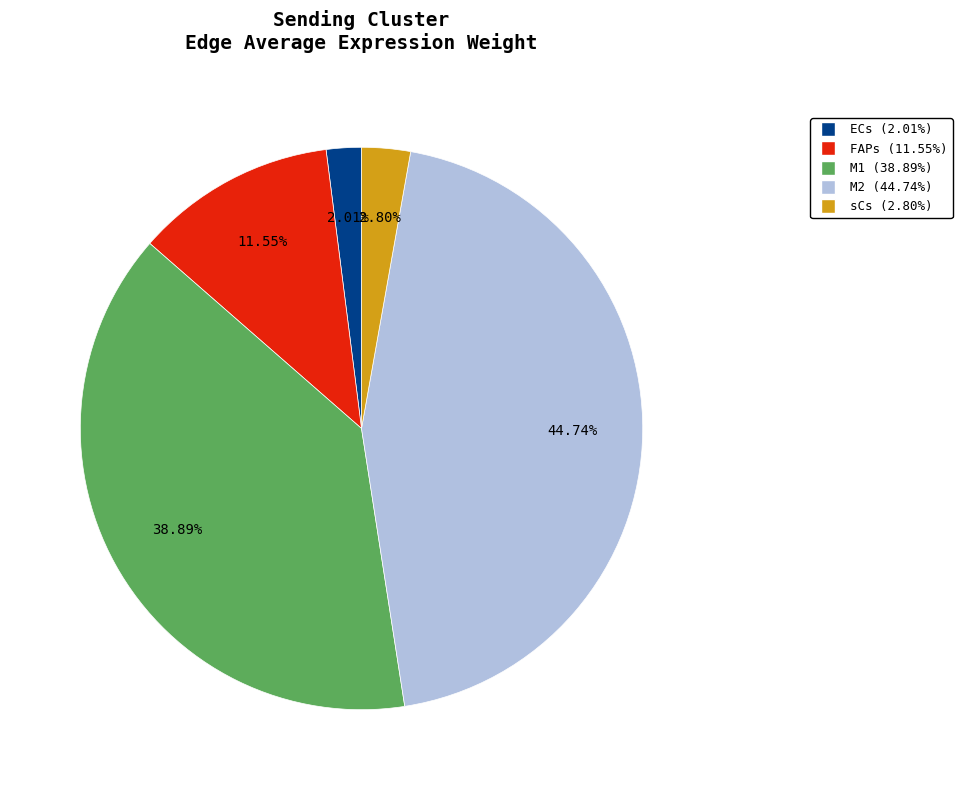

Count the number of slices in the pie.

5